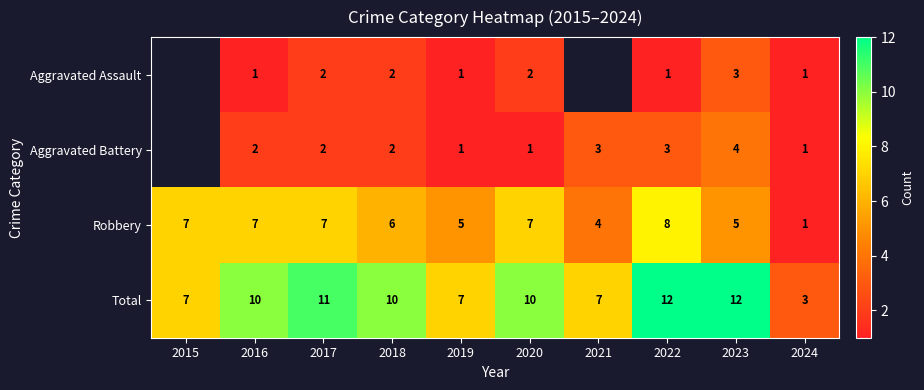

What is the total value across all series at 2024?

6.0